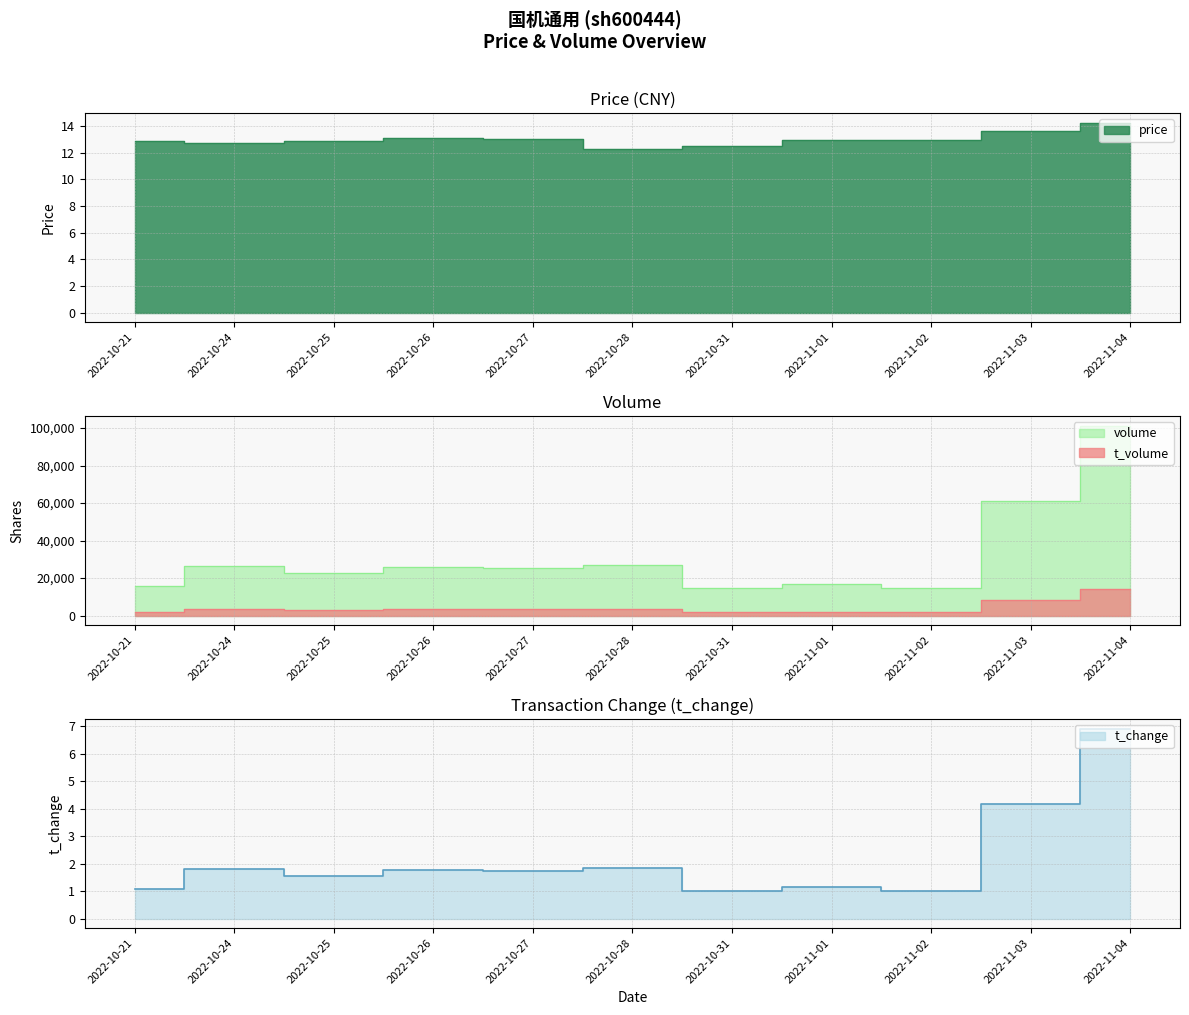

Between 2022-10-21 and 2022-10-28, which series saw the biggest shift?

volume